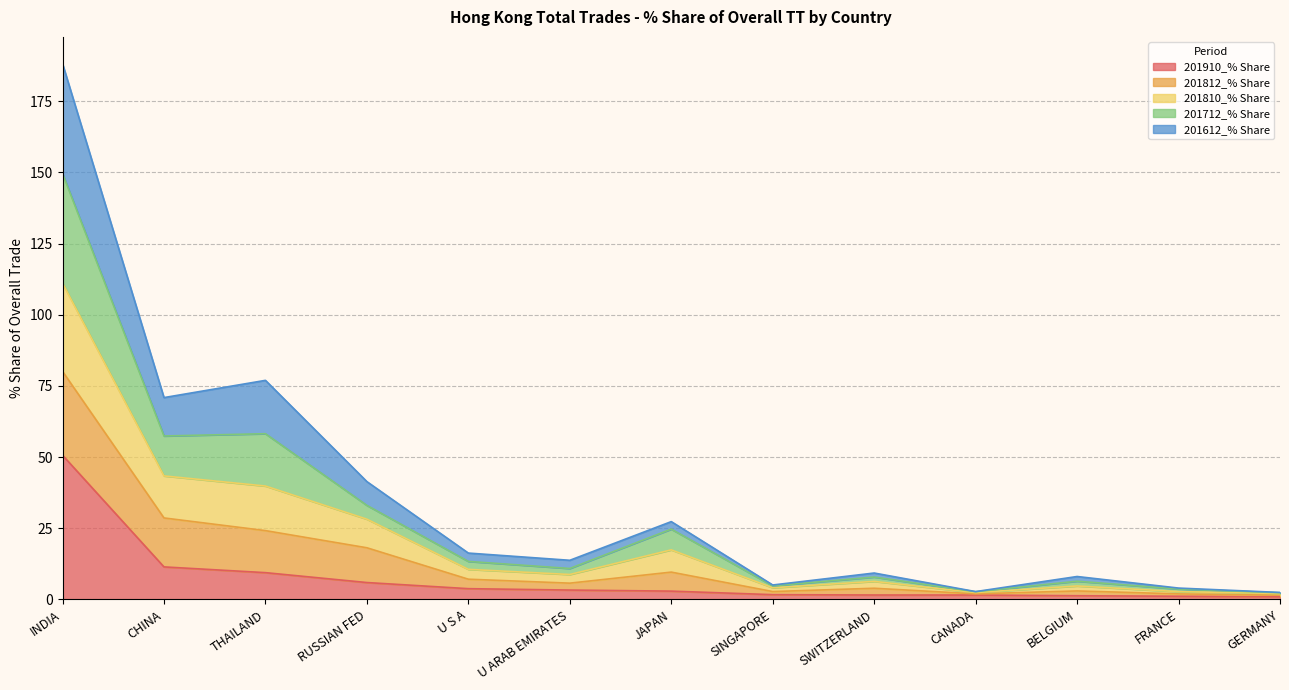

At which category is the sum across all series the highest?

INDIA